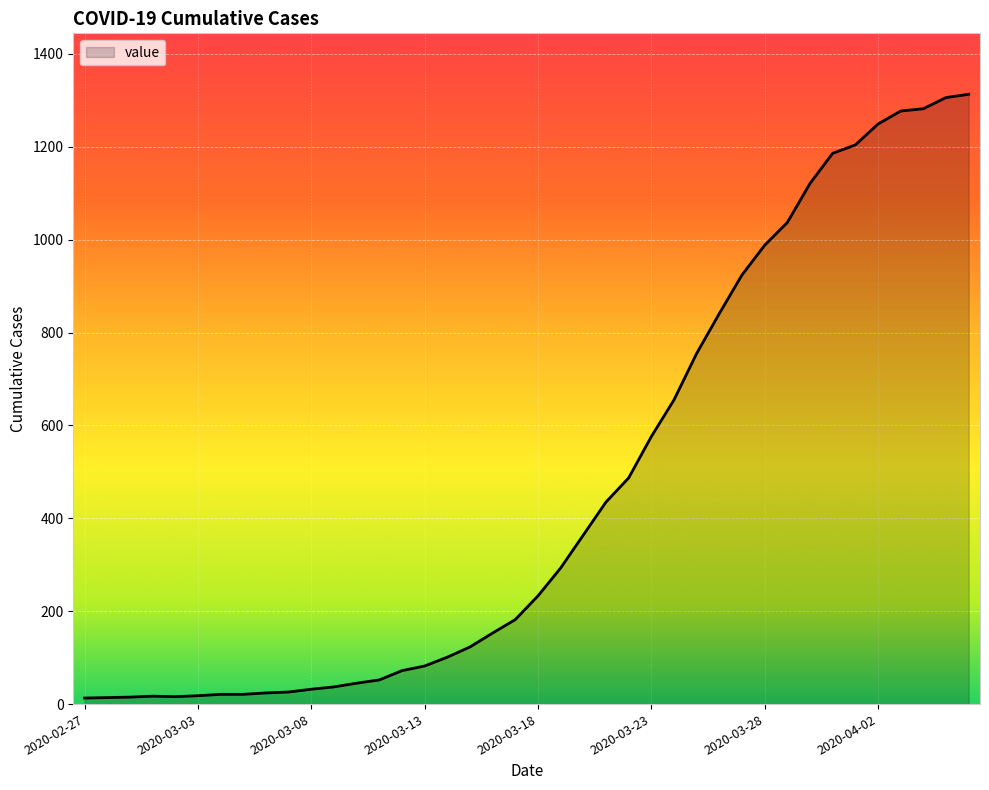

What is the difference between the maximum and minimum values?

1300